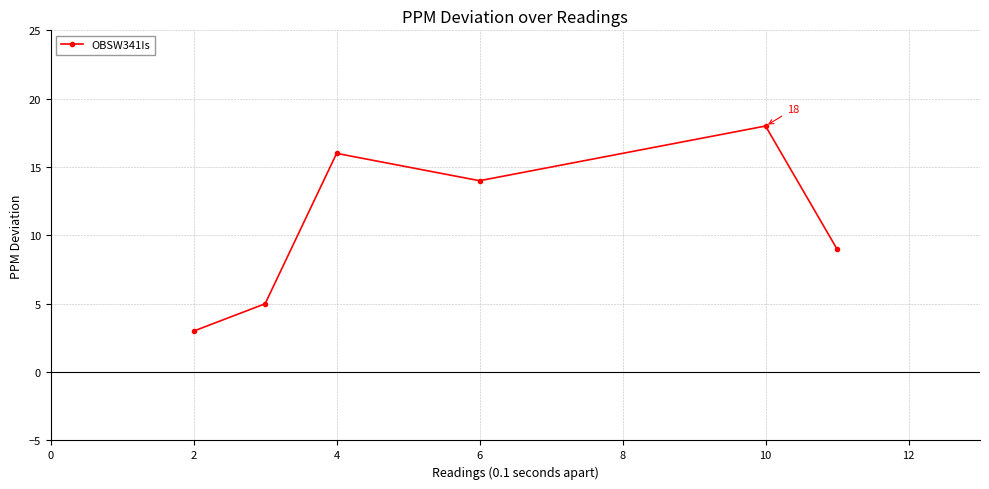

What is the maximum value shown in the chart?

18